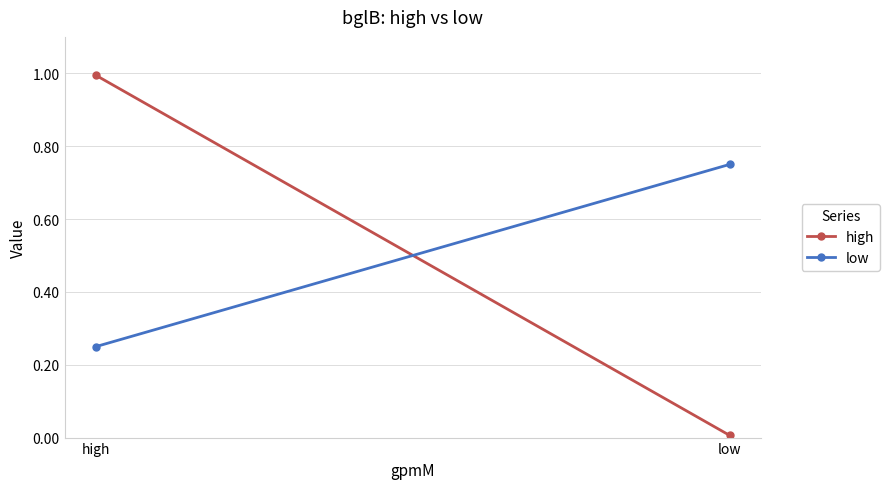

How many categories are shown in the chart?

2